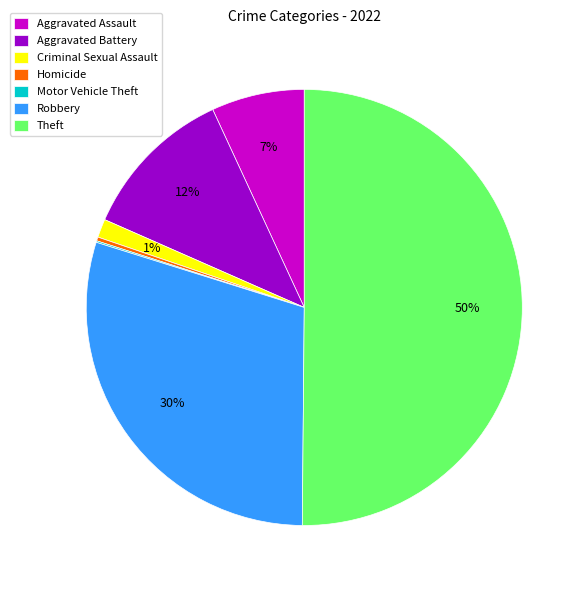

Which category has the biggest portion of the pie?

Theft